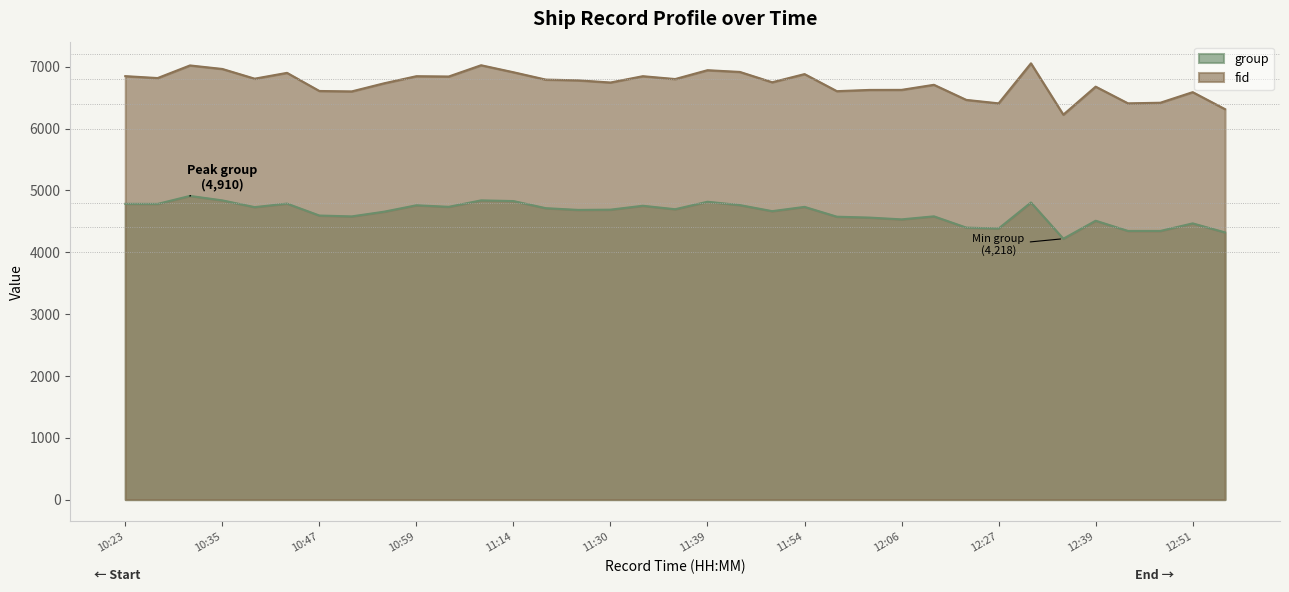

What are all the series names shown in the legend?

group, fid